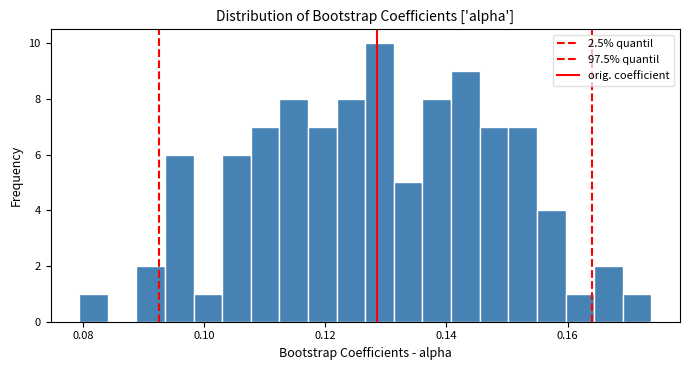

Read against the x-axis, roughly where is the centre of the tallest bar?

0.128